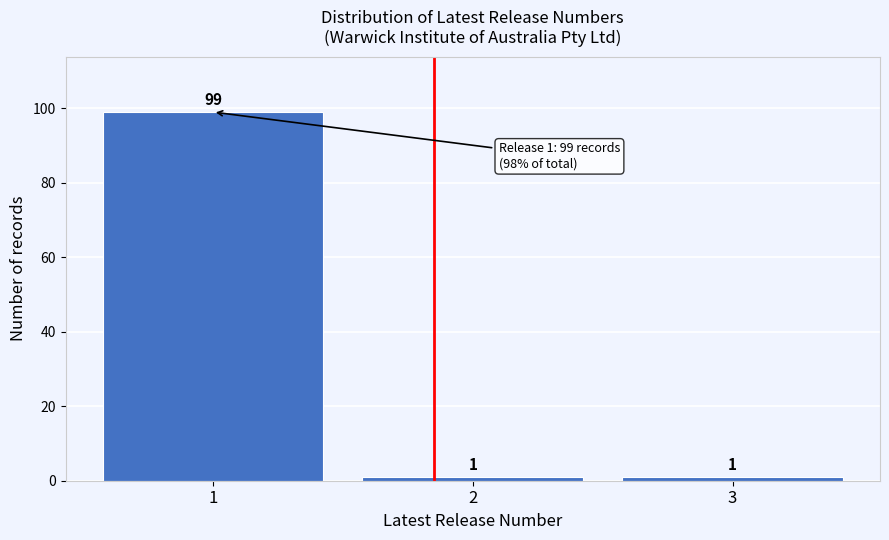

Reading right to left, extract all data points from this chart.

1	1	99